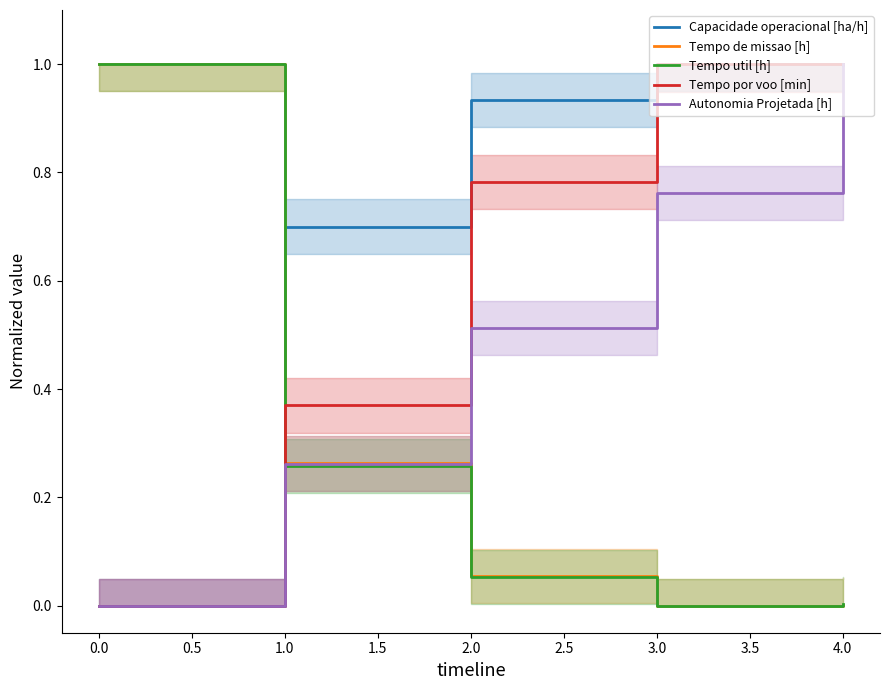

How many values in Tempo util [h] are above zero?

4